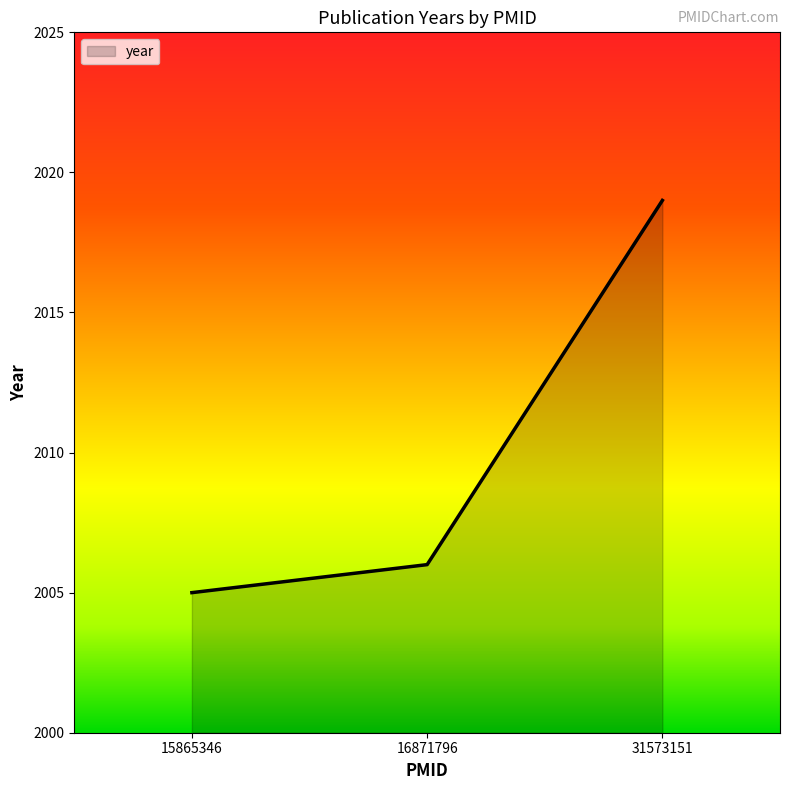

Reading left to right, transcribe all the data shown in this chart.

15865346=2005	16871796=2006	31573151=2019